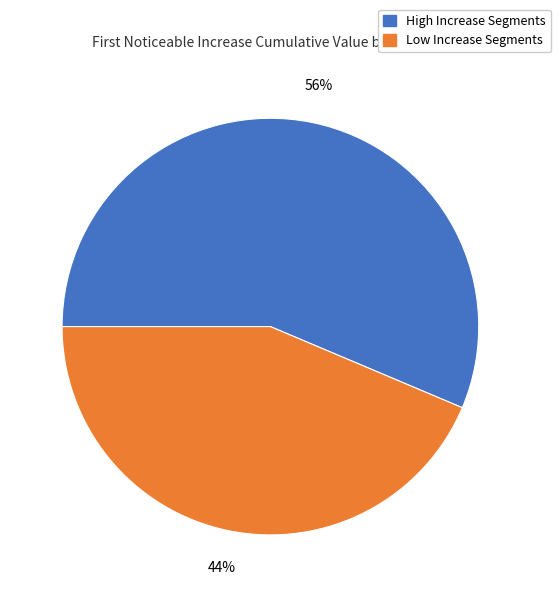

What percentage is the Low Increase Segments slice, to the nearest percent?

44%